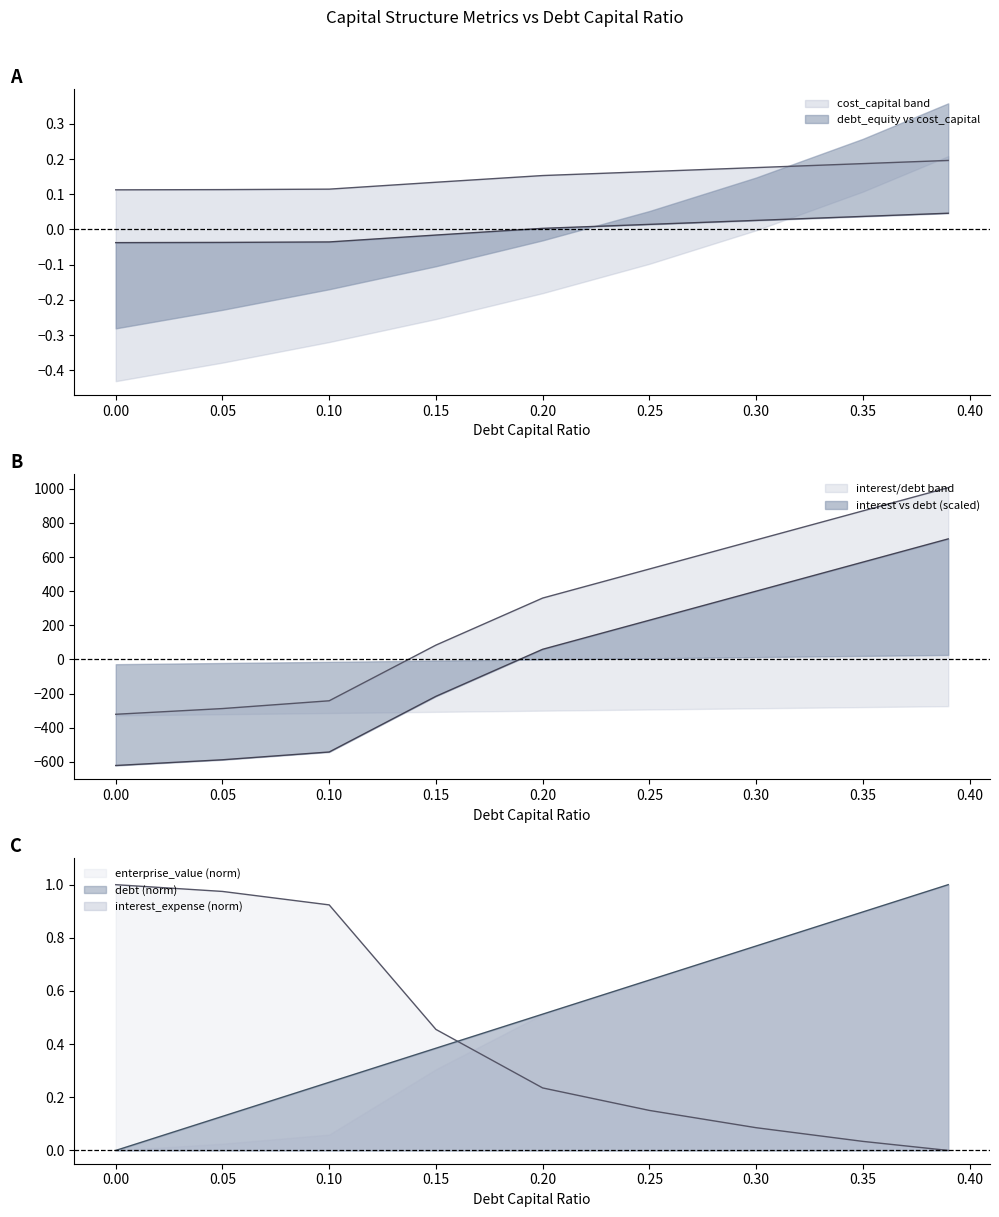

What is the difference between the debt values at 0.3 and 0.35?

170.2